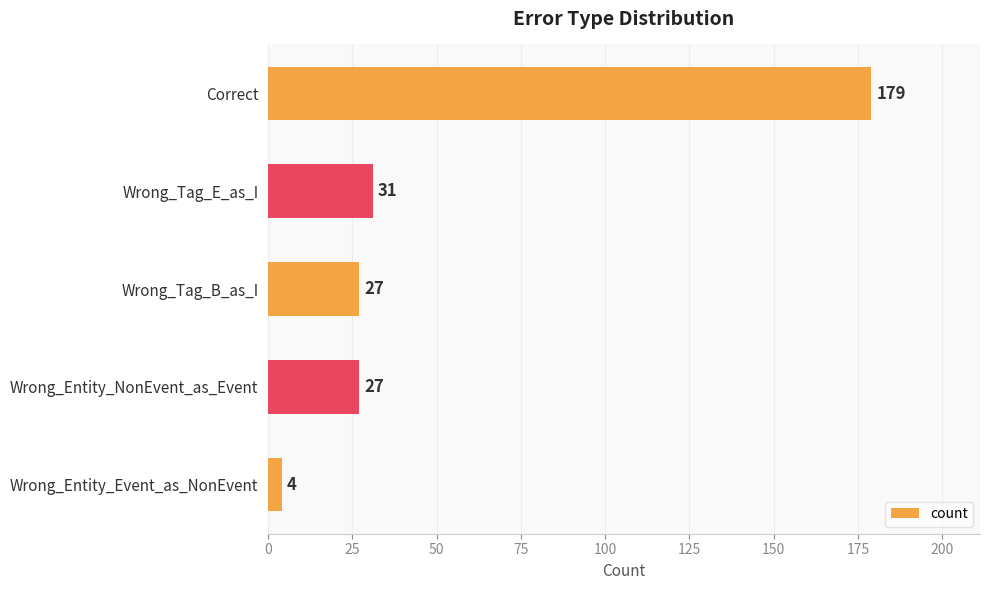

The chart shows a value of 41 at Wrong_Entity_NonEvent_as_Event. True or false?

False